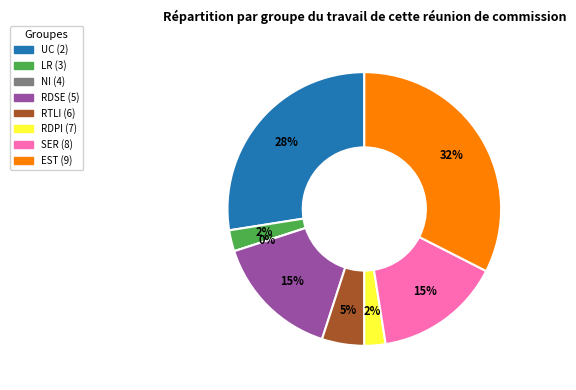

Between 4 and 8, which is larger?

8